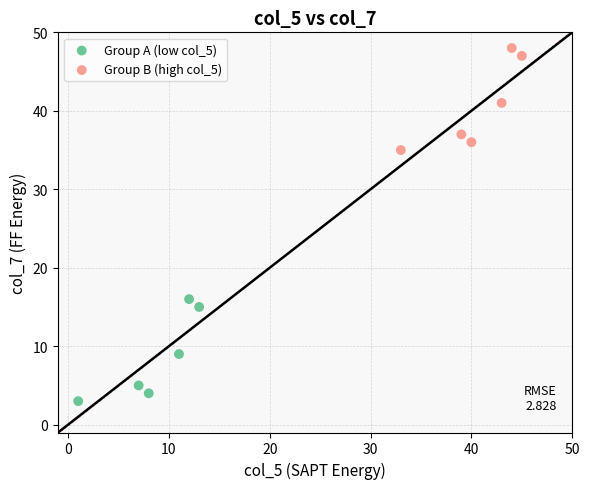

Which series contains the highest Y value?

Group B (high col_5)